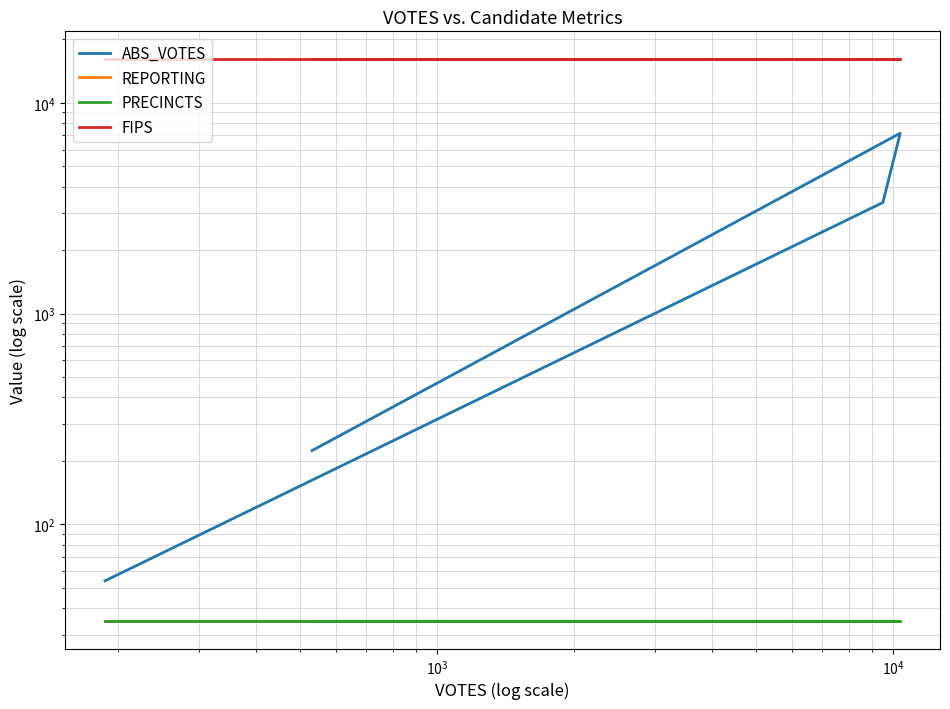

True or false: FIPS and ABS_VOTES cross at least once.

False